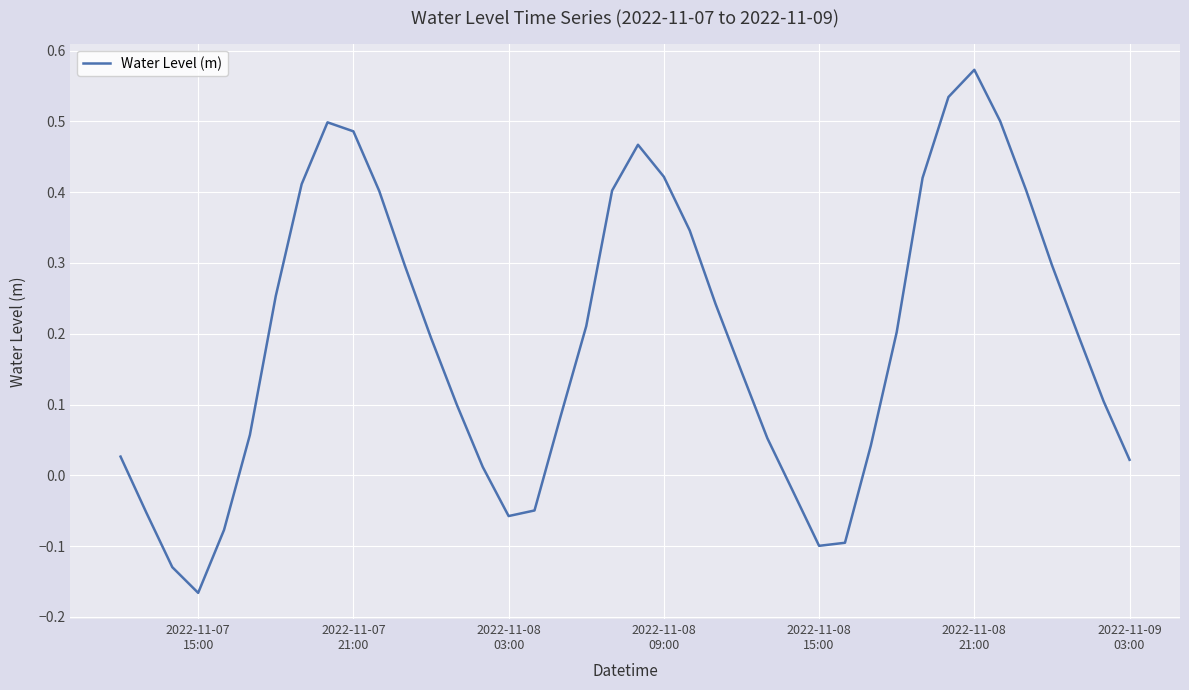

Count the number of values greater than 0.

31